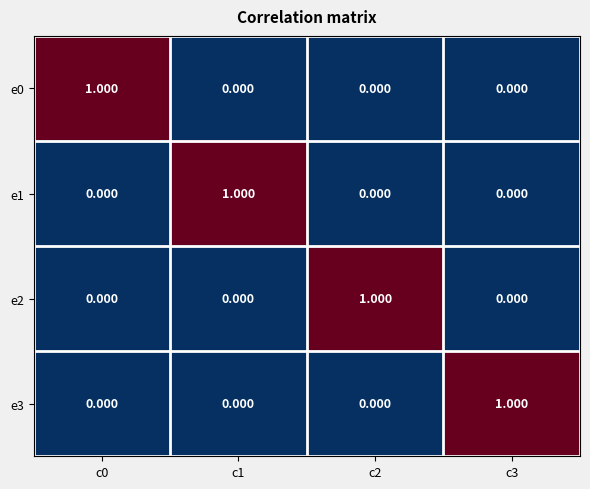

At how many categories does at least one series exceed 0?

4